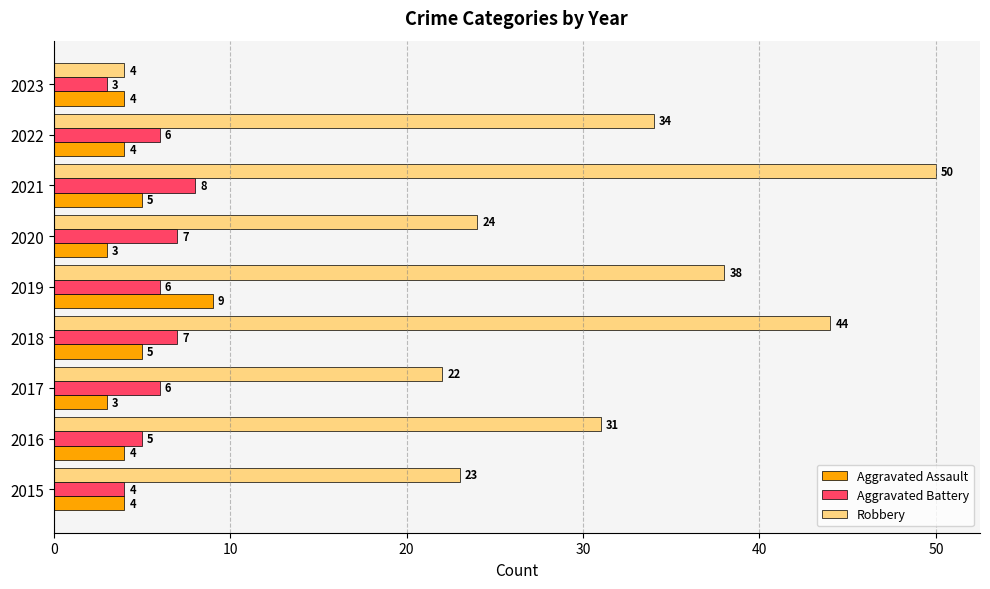

Is it true that Aggravated Battery equals 6 at 2019?

True